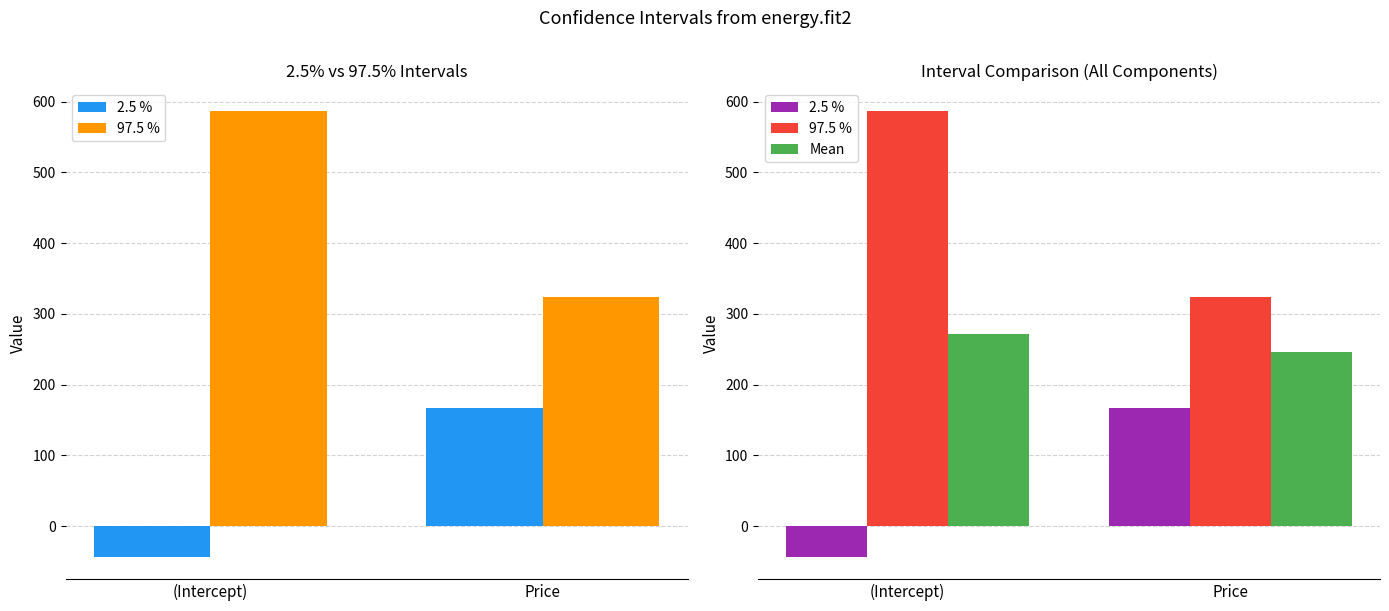

List the series in order of their overall mean, highest first.

97.5 %, Mean, 2.5 %